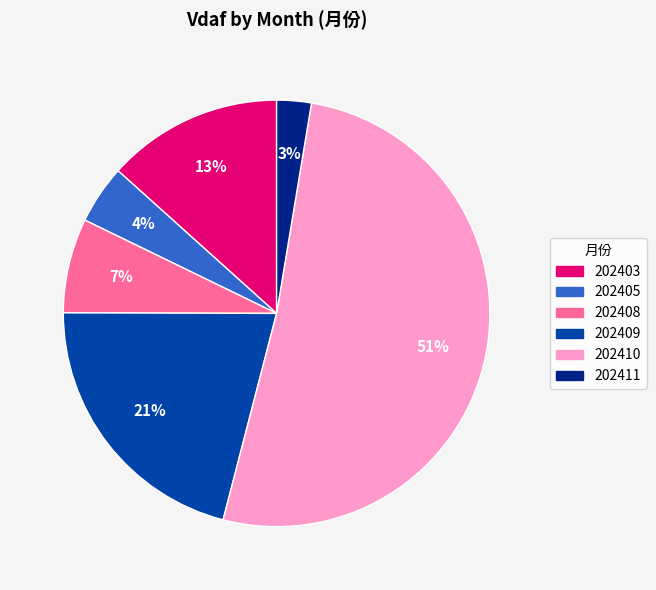

To the nearest percent, what portion does 202409 represent?

21%